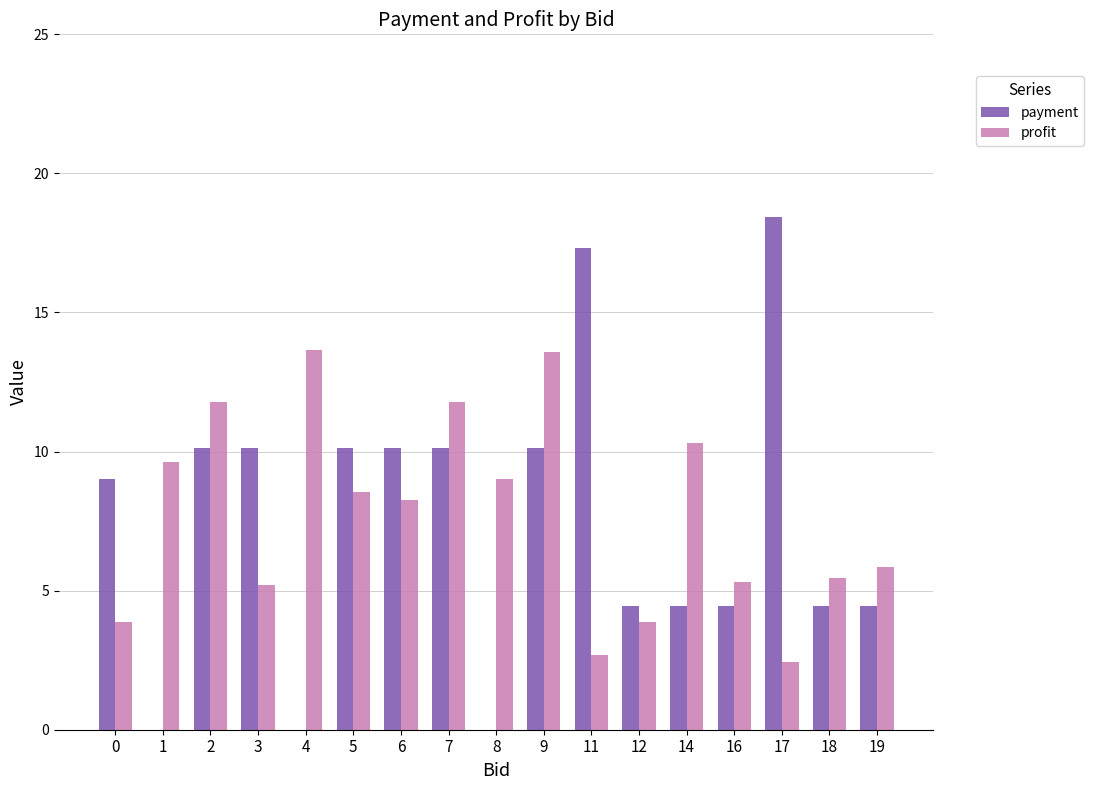

How many groups of bars are there?

17